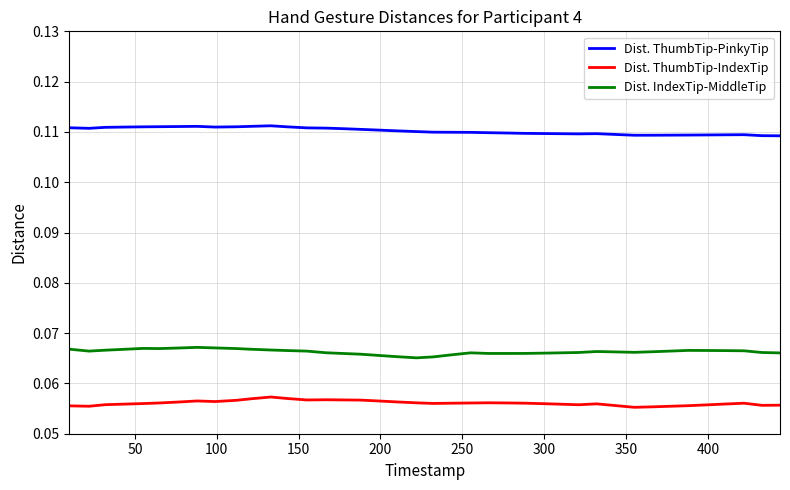

True or false: Dist. ThumbTip-PinkyTip and Dist. IndexTip-MiddleTip cross at least once.

False